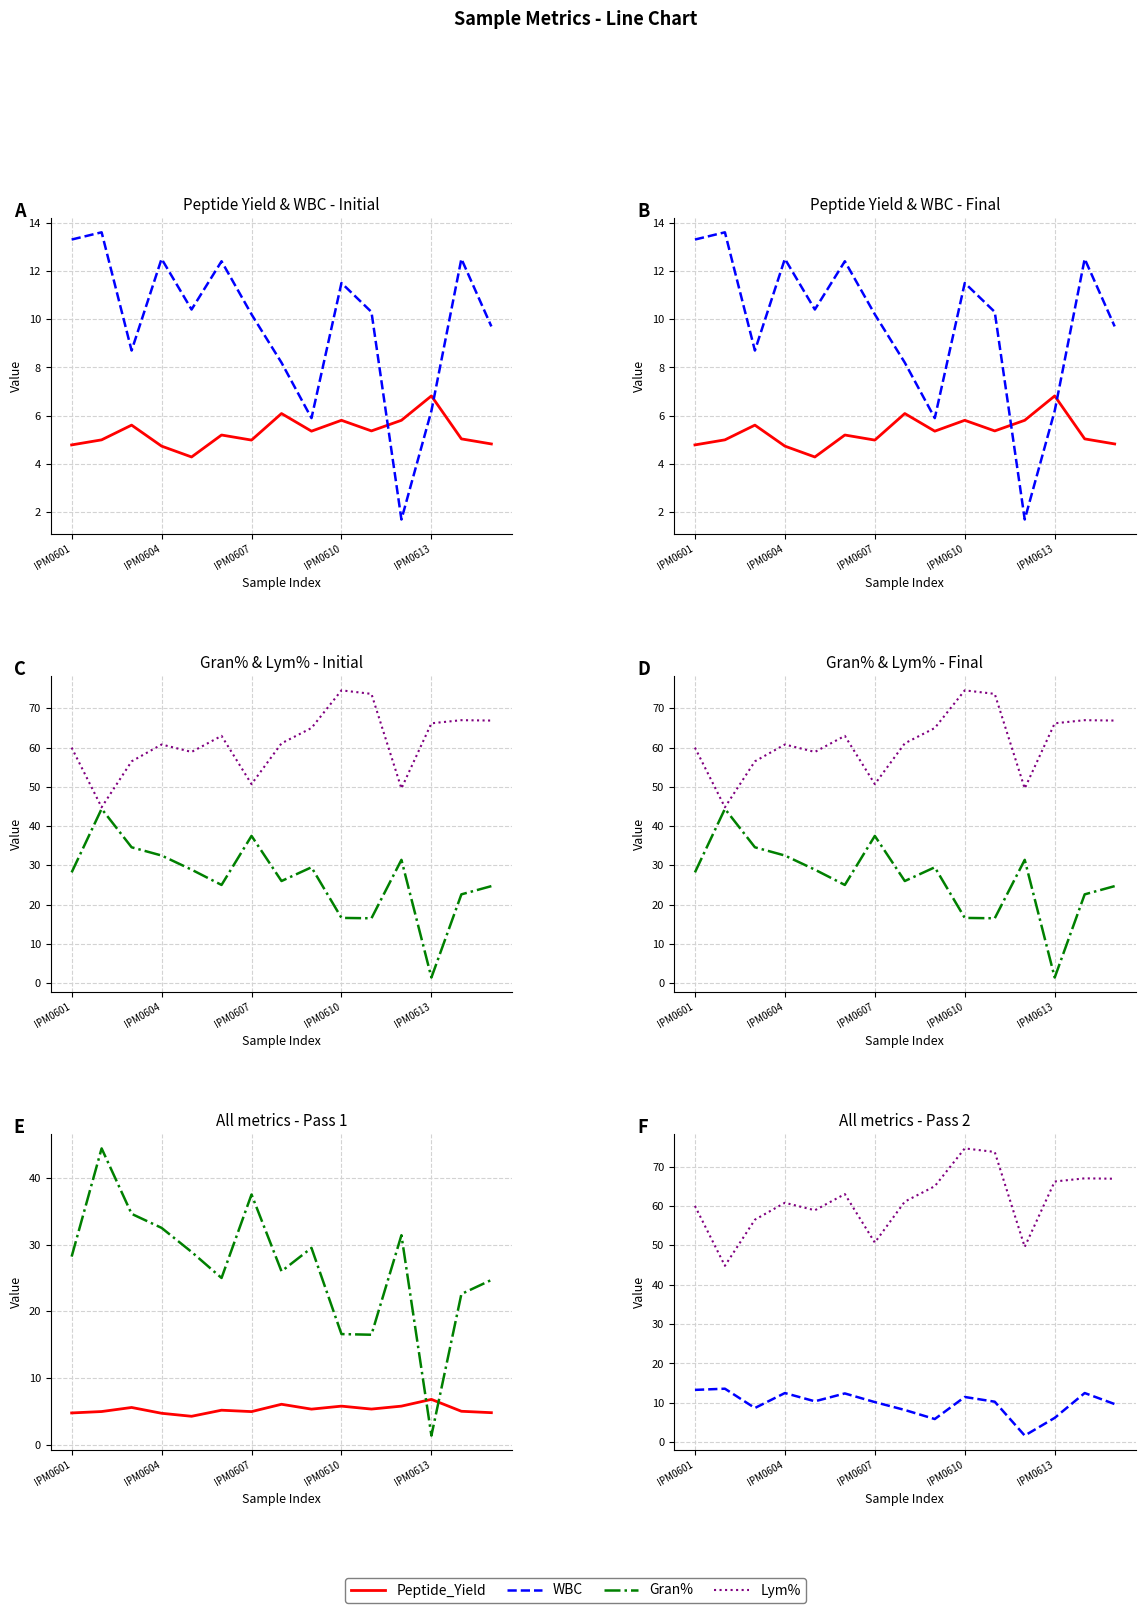

Which series ends up on top after the final intersection of WBC and Gran%?

Gran%